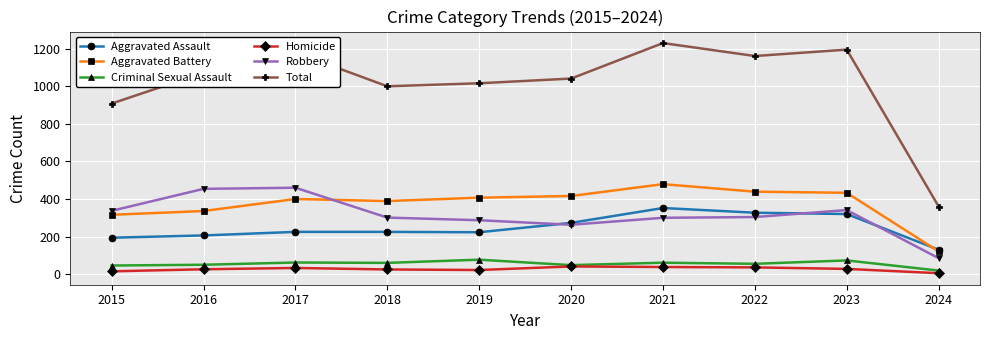

True or false: Homicide and Aggravated Assault cross at least once.

False